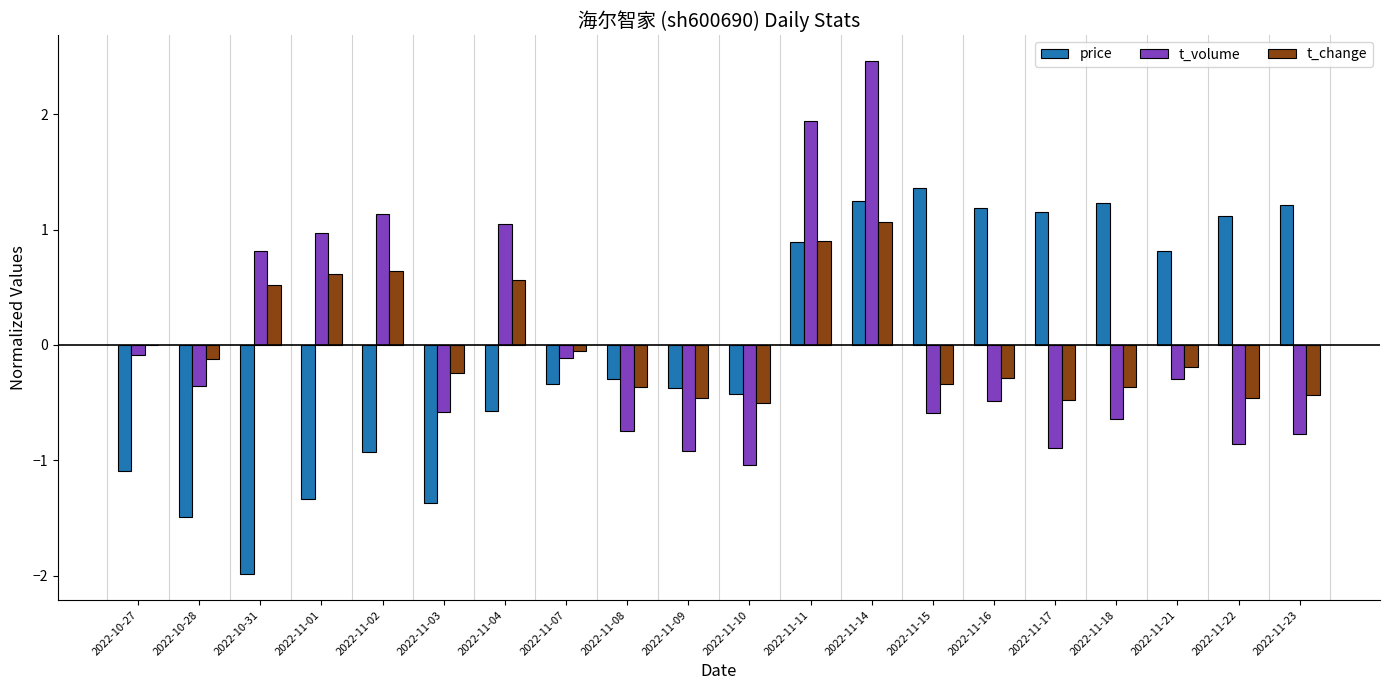

What is the difference between the t_volume values at 2022-11-14 and 2022-11-23?

3.2